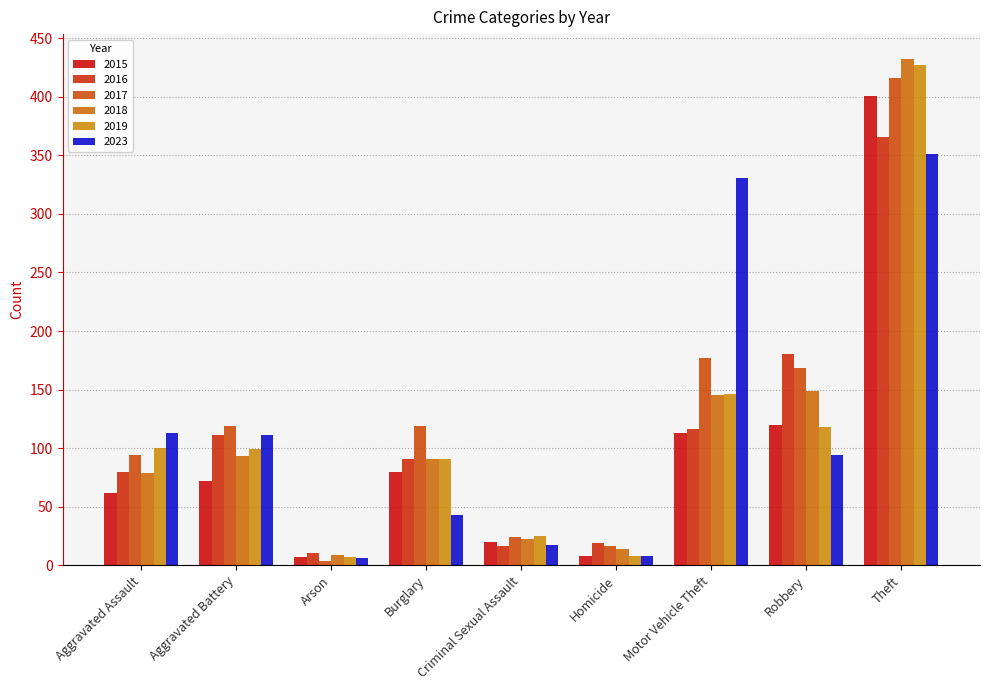

How many series are shown in this chart?

6